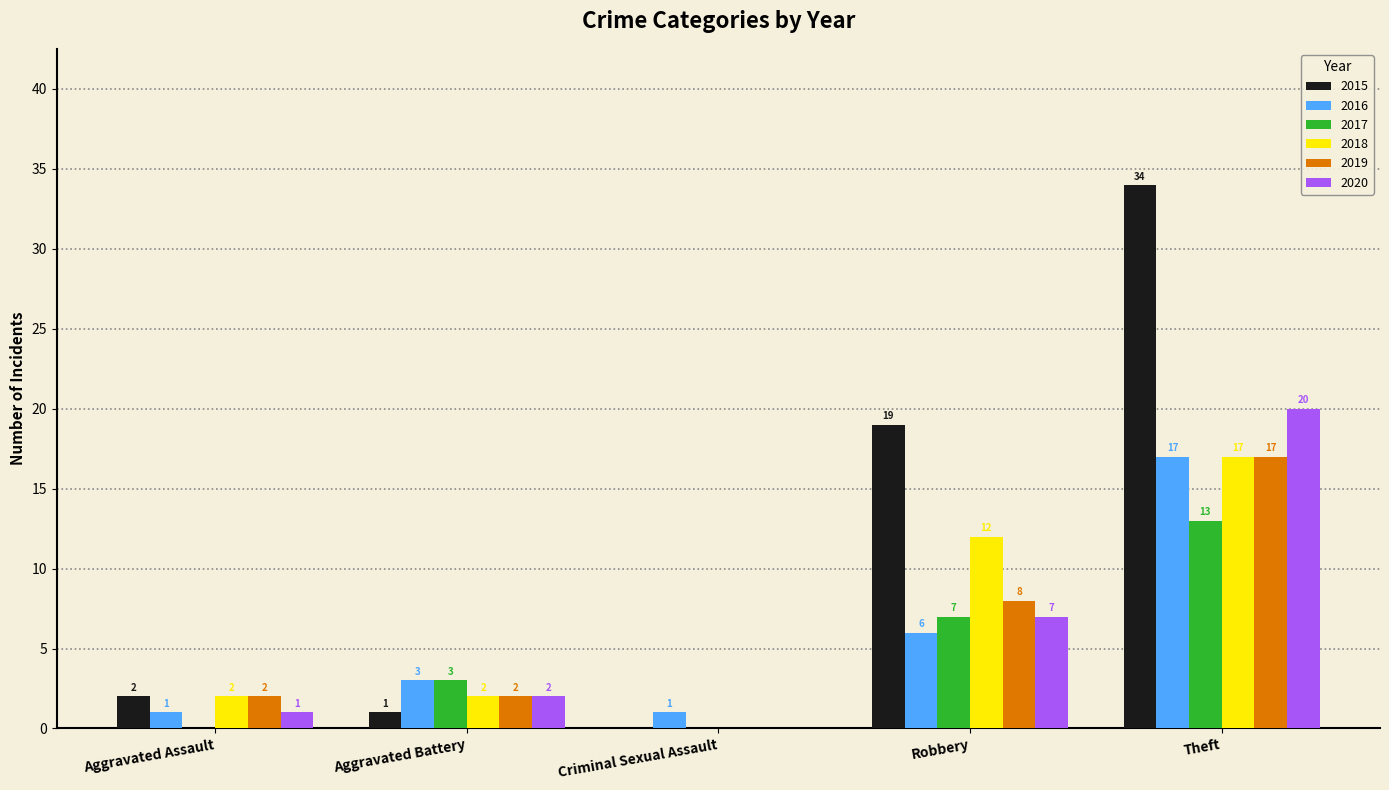

Is it true that 2018 equals 0 at Criminal Sexual Assault?

True